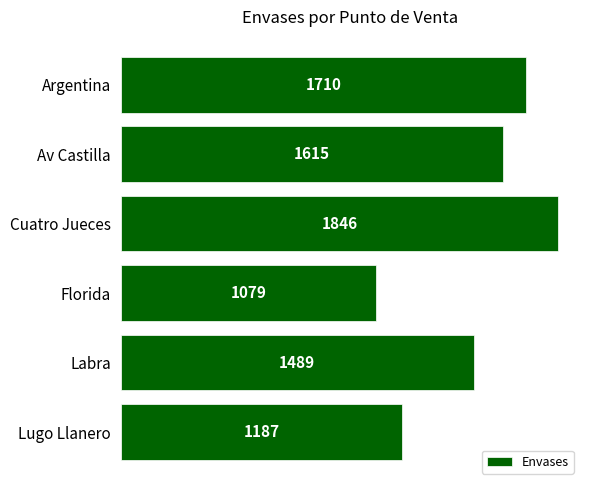

What is the label of the 2nd bar from the bottom?

Labra